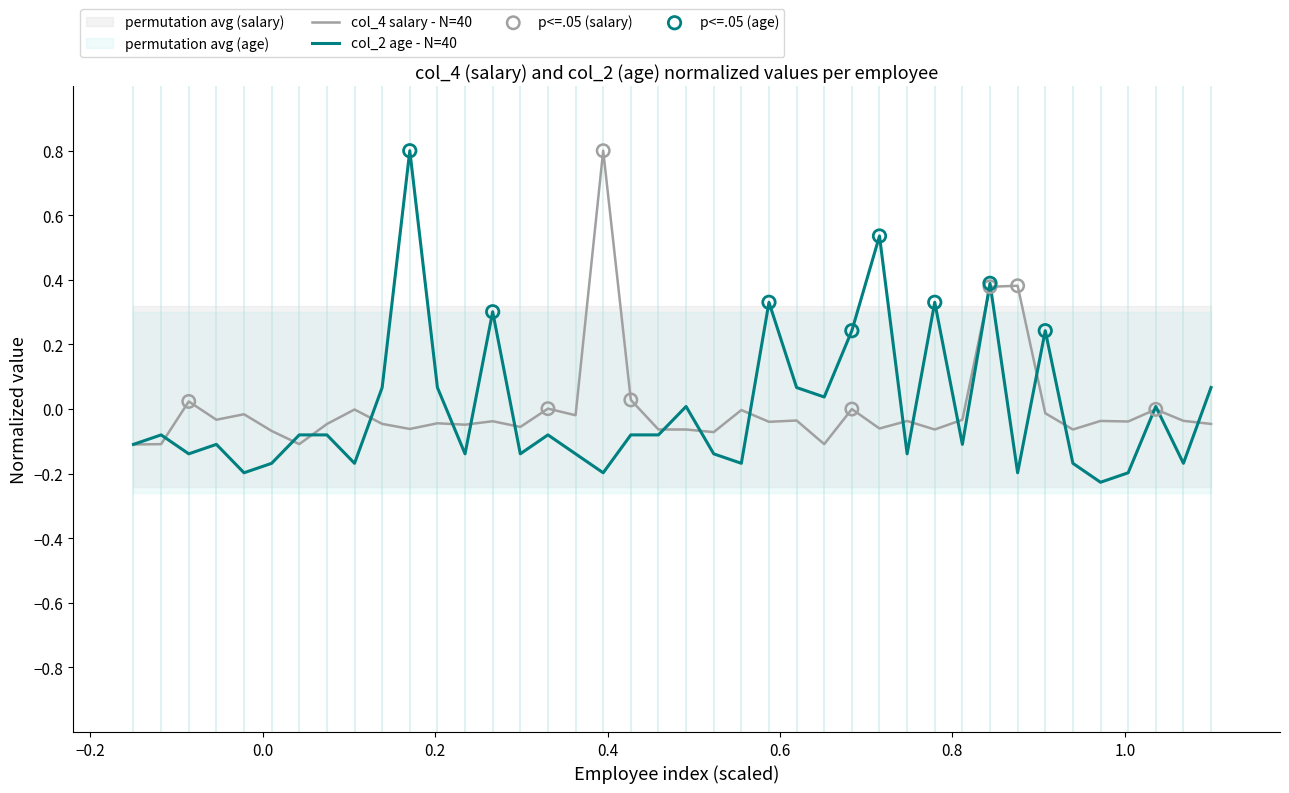

What is the highest value of the col_2 age - N=40 series?

0.8